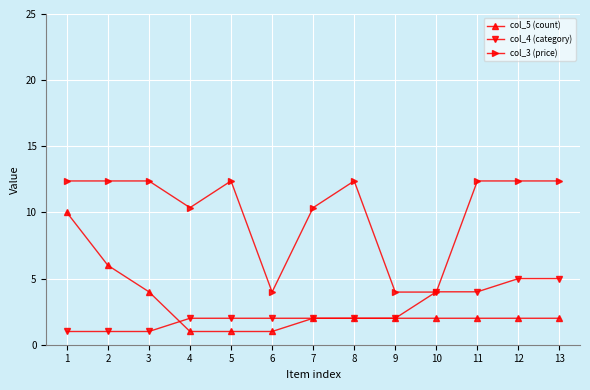

What is the total value across all series at 13?

19.4